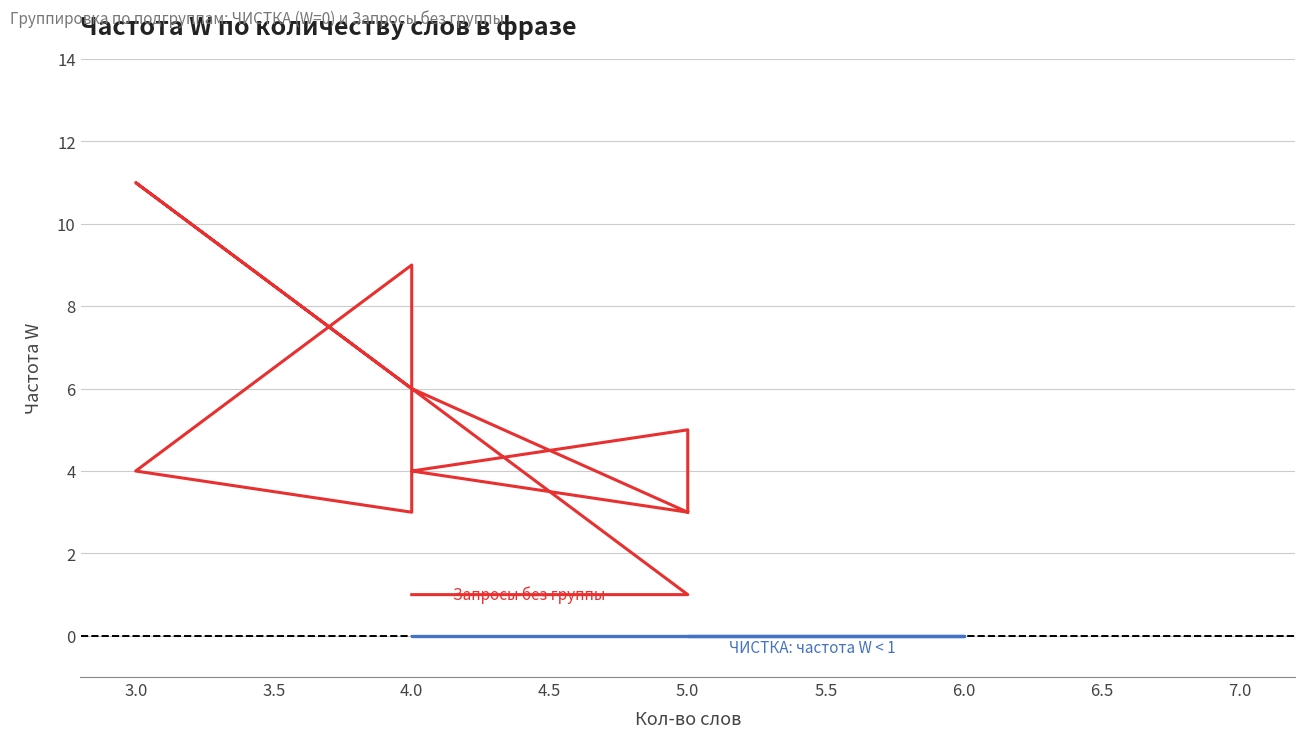

How many values are below 4?

5